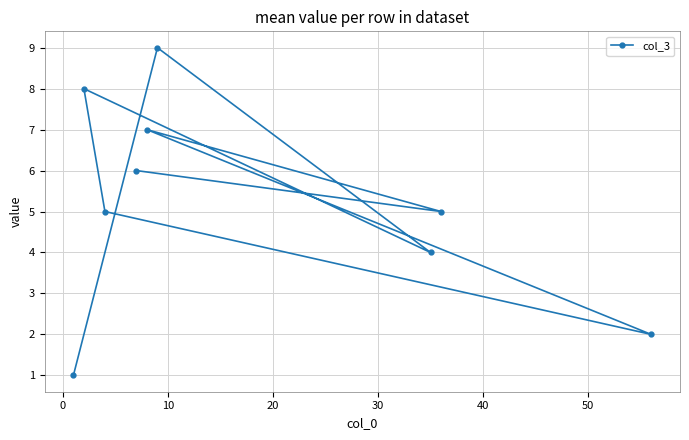

How many values exceed 5?

4